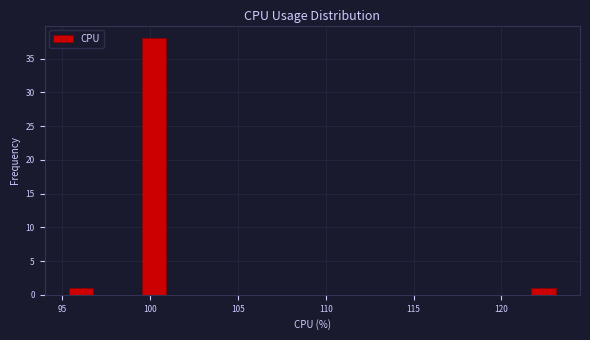

Read against the x-axis, roughly where is the centre of the tallest bar?

100.0